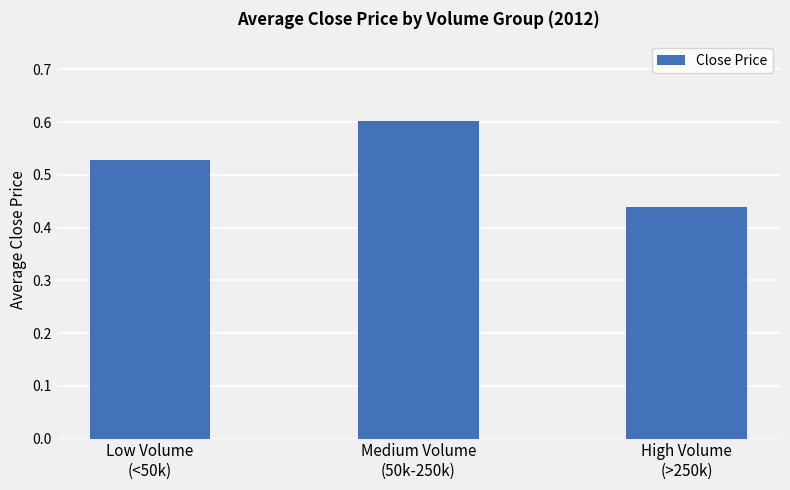

What is the sum of all values?

1.6